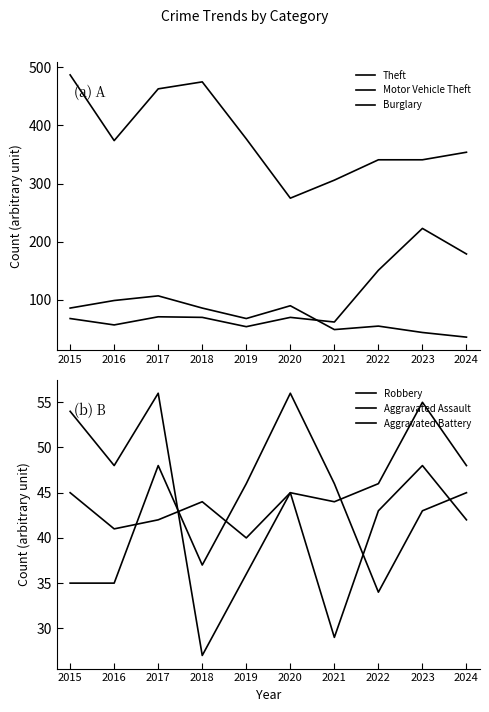

True or false: Aggravated Battery and Theft cross at least once.

False